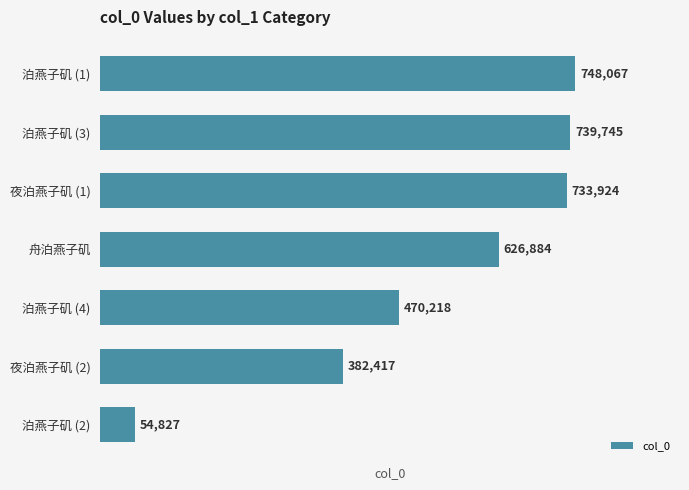

Reading bottom to top, extract all data points from this chart.

泊燕子矶 (2)=54827	夜泊燕子矶 (2)=382417	泊燕子矶 (4)=470218	舟泊燕子矶=626884	夜泊燕子矶 (1)=733924	泊燕子矶 (3)=739745	泊燕子矶 (1)=748067